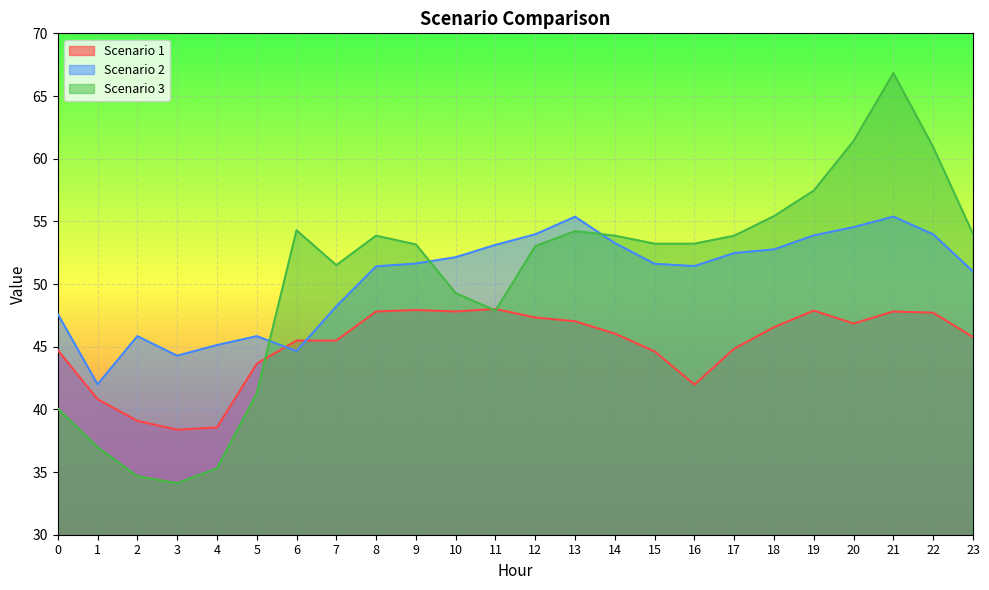

What are all the series names shown in the legend?

Scenario 1, Scenario 2, Scenario 3